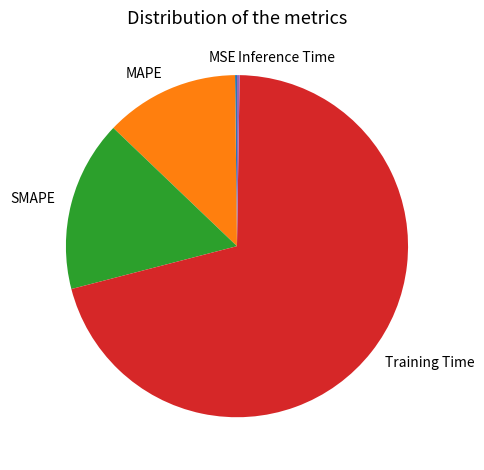

True or false: MAPE accounts for 25% of the total.

False